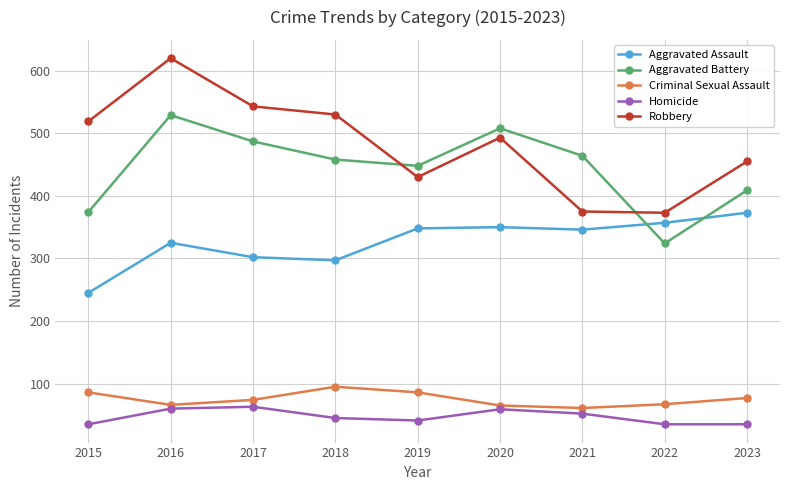

What is the value of the Aggravated Assault point at the 3rd from the left?

302